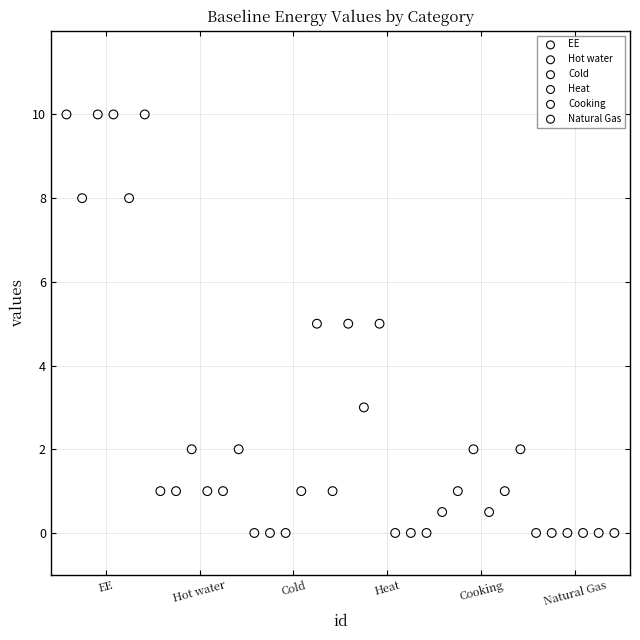

Which series contains the highest Y value?

EE